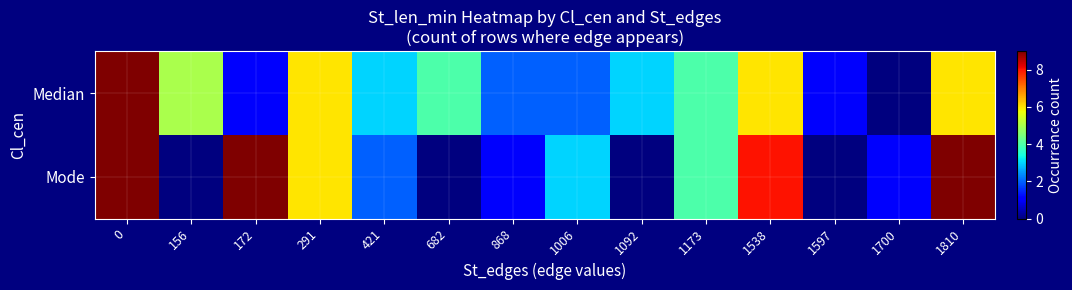

Reading left to right, extract all data points from this chart.

Median: 0=9	156=5	172=1	291=6	421=3	682=4	868=2	1006=2	1092=3	1173=4	1538=6	1597=1	1700=0	1810=6
Mode: 0=9	156=0	172=9	291=6	421=2	682=0	868=1	1006=3	1092=0	1173=4	1538=8	1597=0	1700=1	1810=9